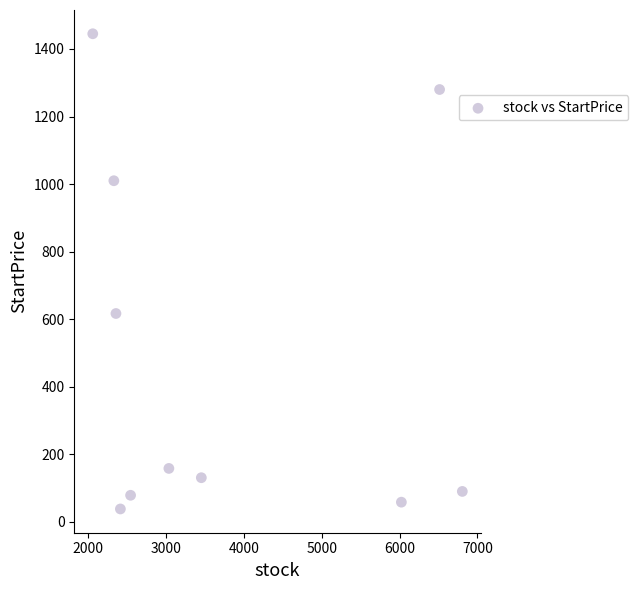

What is the range of X values (max minus min)?

4748.0